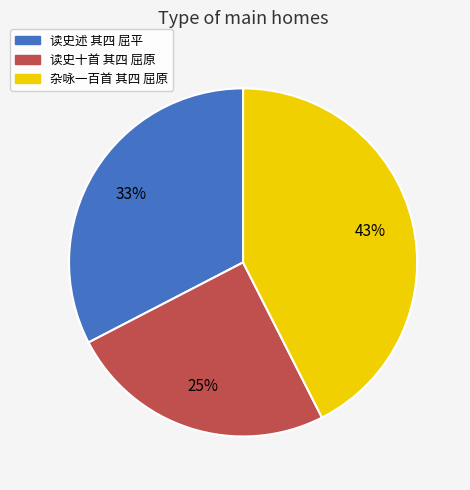

Do 读史十首 其四 屈原 and 读史述 其四 屈平 together represent more than half of the pie?

Yes